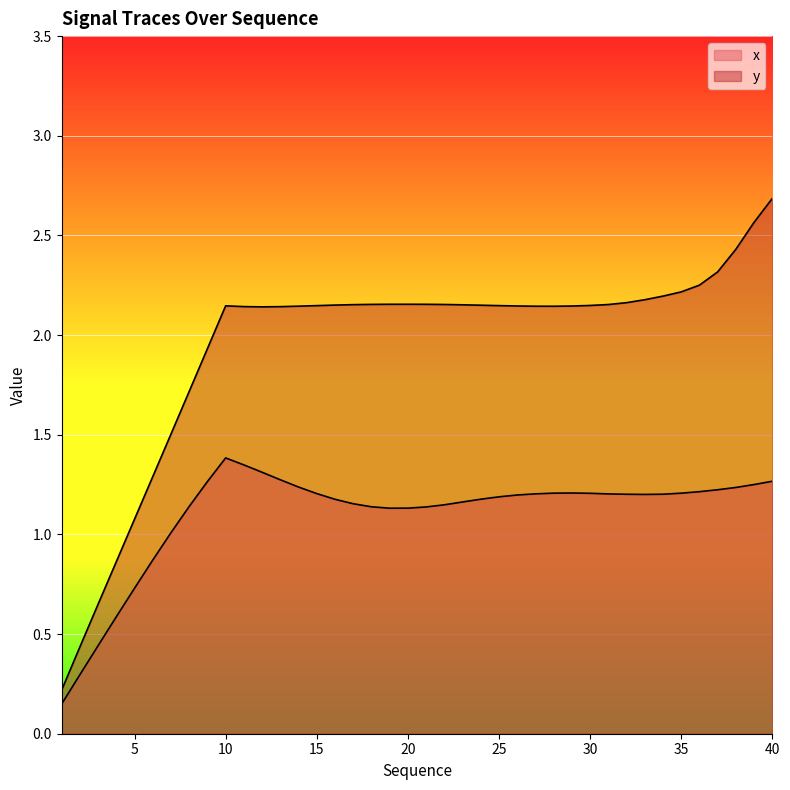

Where is x nearest to the value 0?

1